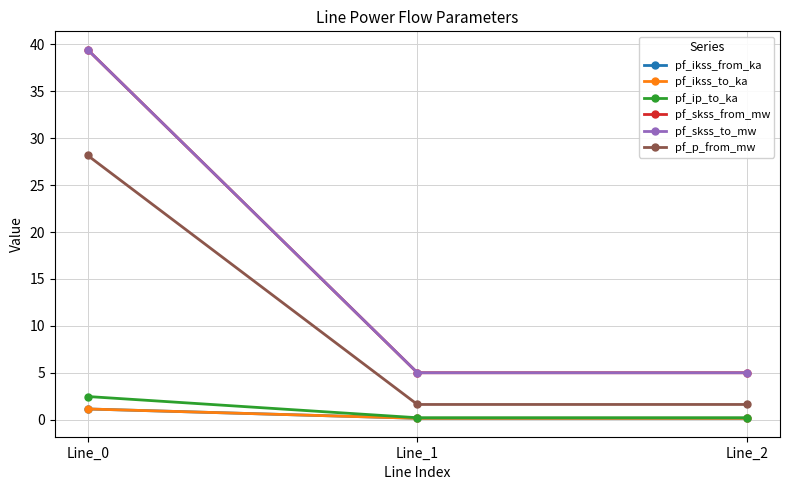

Count the pf_ikss_from_ka values in the range 0 to 1.

2